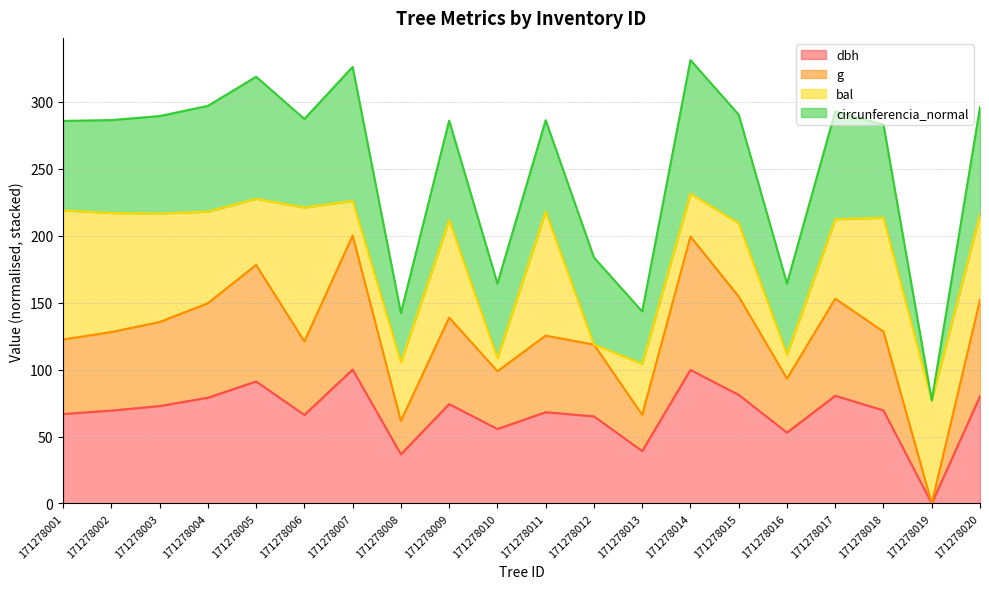

Does the chart have visible grid lines?

Yes